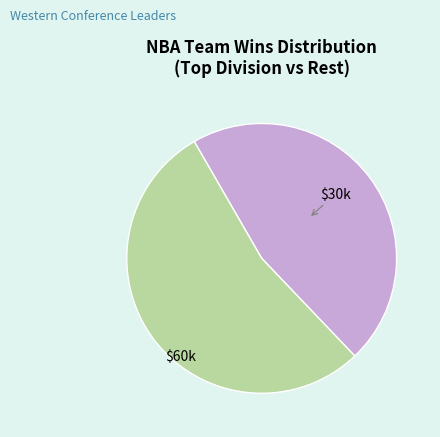

Is it true that $30k is 38% of the pie?

False